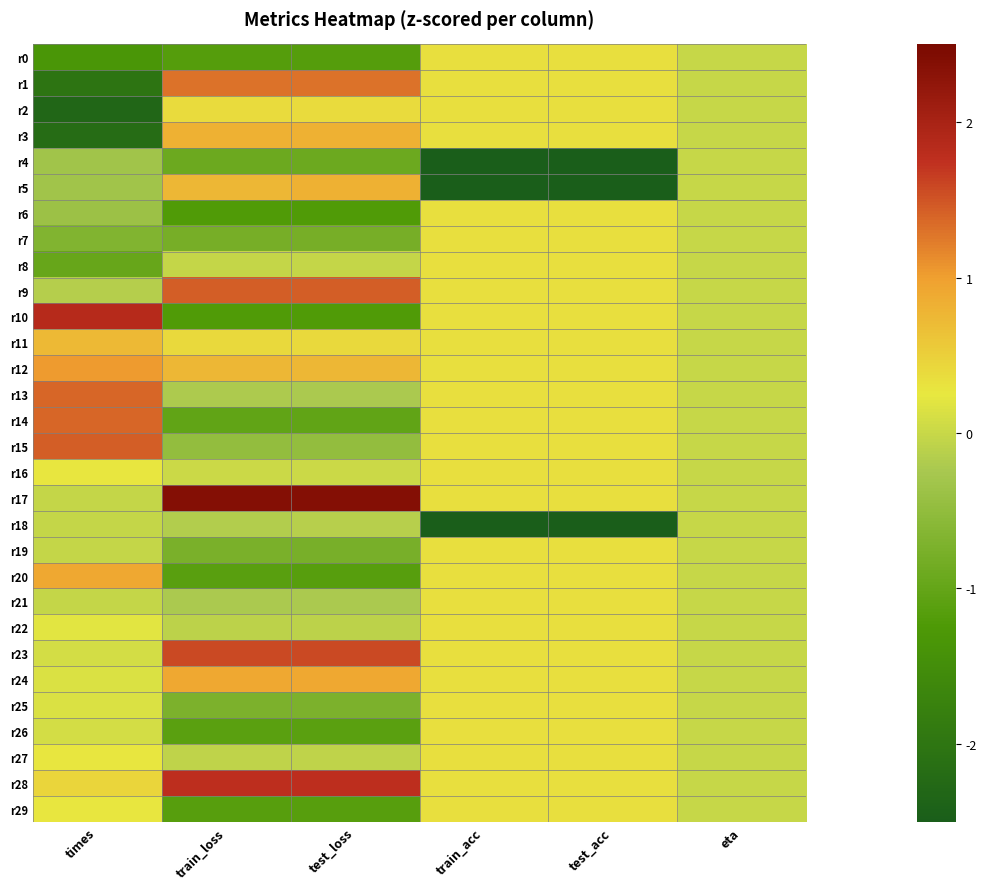

What is the greatest value displayed?

2.4